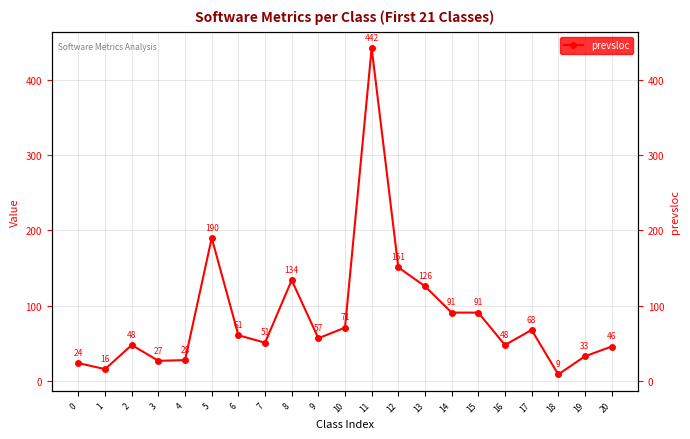

At which category does the data reach its first local peak?

2